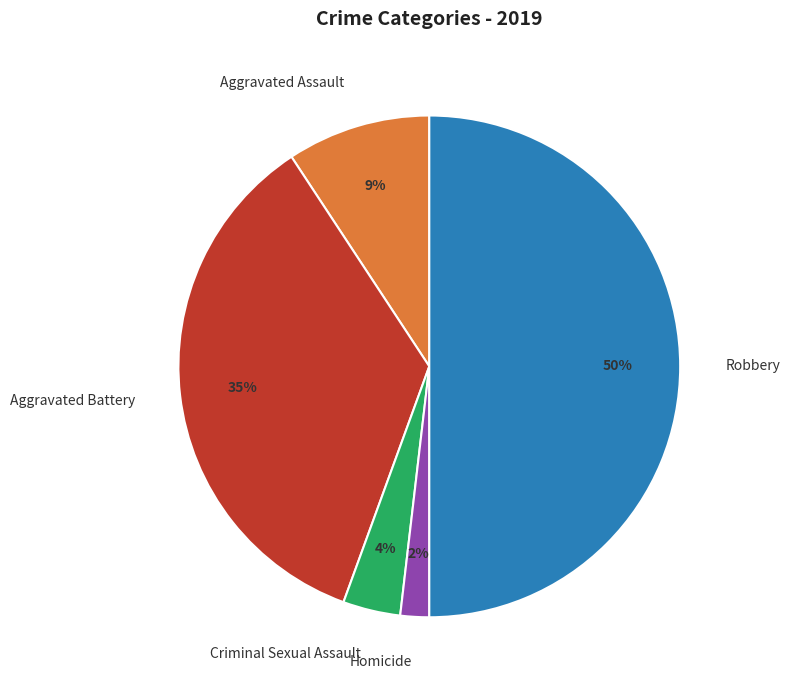

To the nearest percent, what is the difference between the Robbery and Homicide slice percentages?

48%